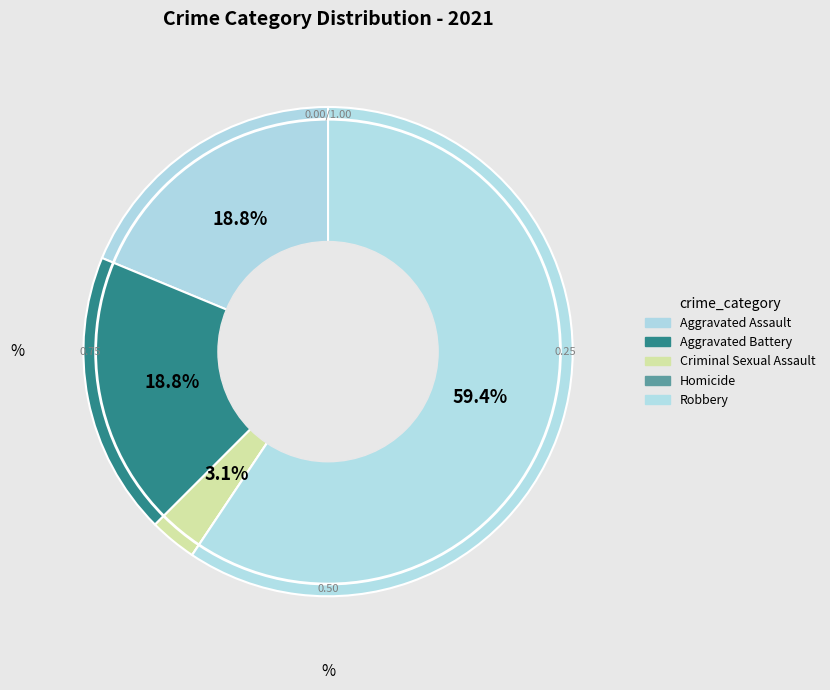

What percentage is the Robbery slice, to the nearest percent?

59%